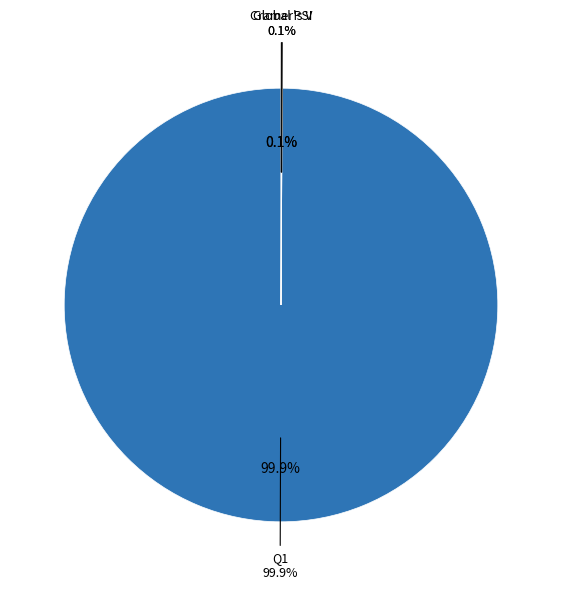

True or false: Cramer's V accounts for 9% of the total.

False